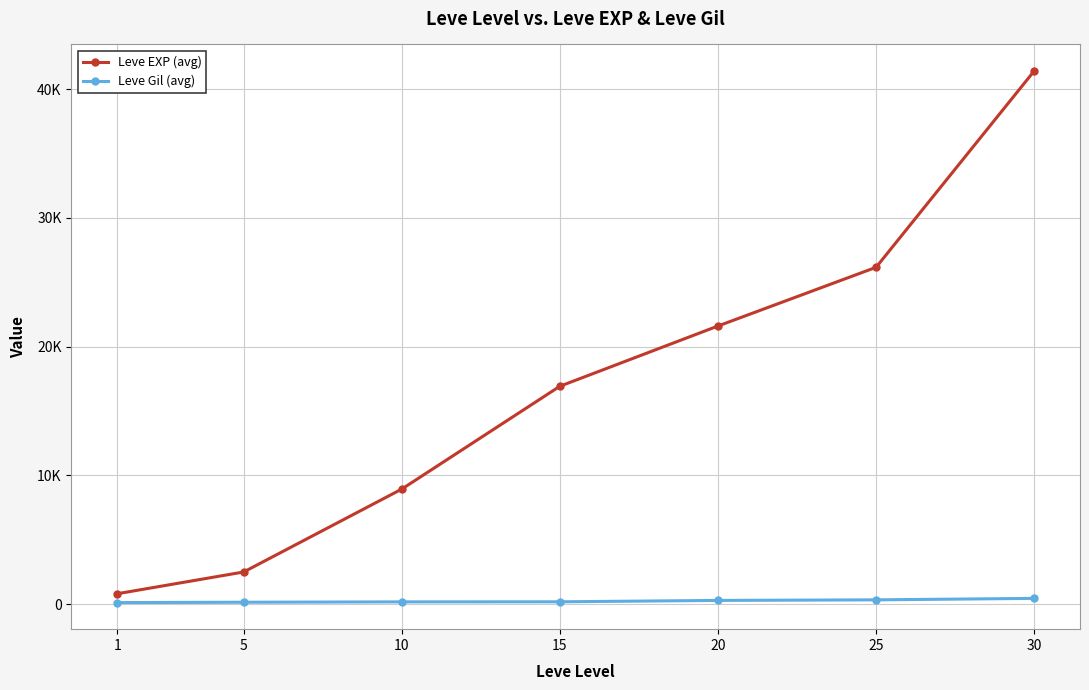

True or false: Leve Gil (avg) and Leve EXP (avg) cross at least once.

False